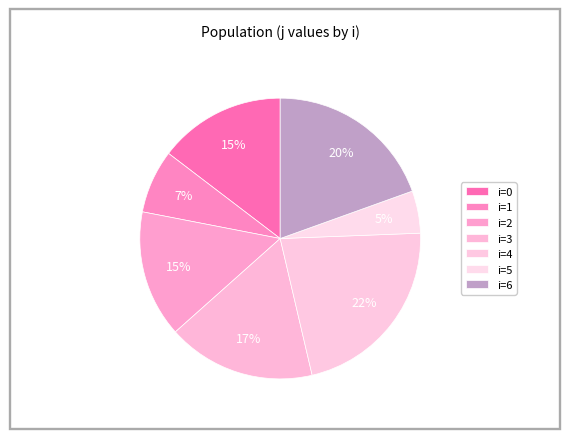

Count the number of slices in the pie.

7